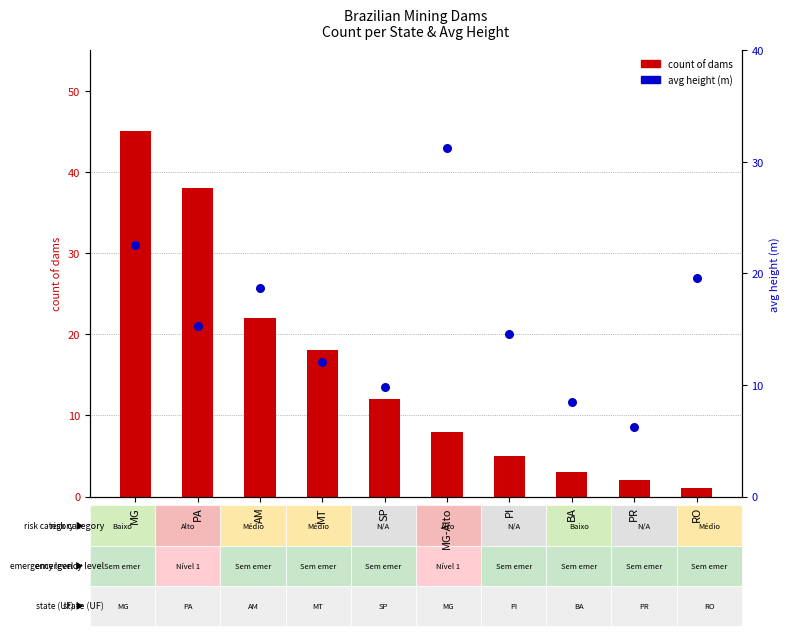

At how many categories does at least one series exceed 28?

3